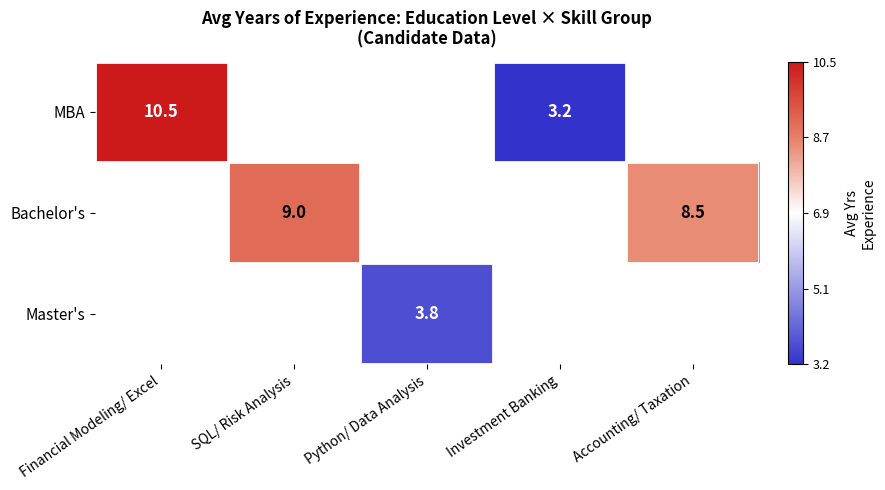

The value of MBA at Financial Modeling/ Excel is 6.9. True or false?

False